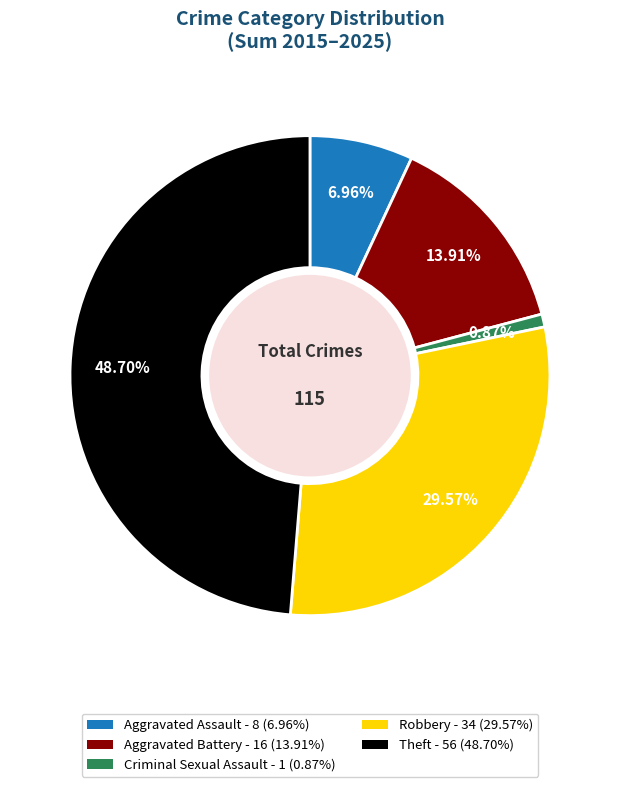

How many slices are in this pie chart?

5